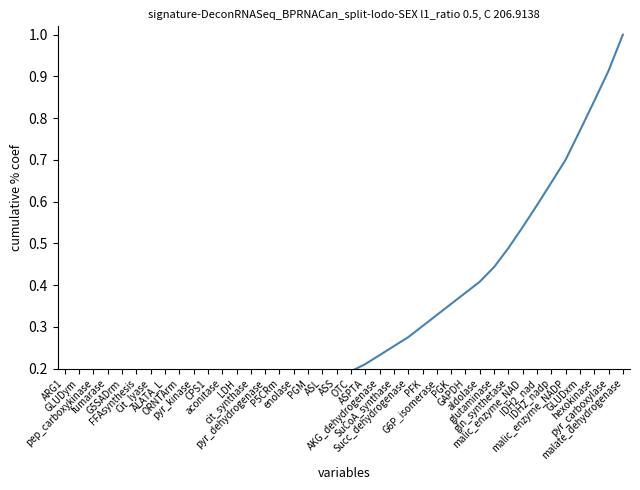

The chart shows a value of 0.9 at pyr_carboxylase. True or false?

True